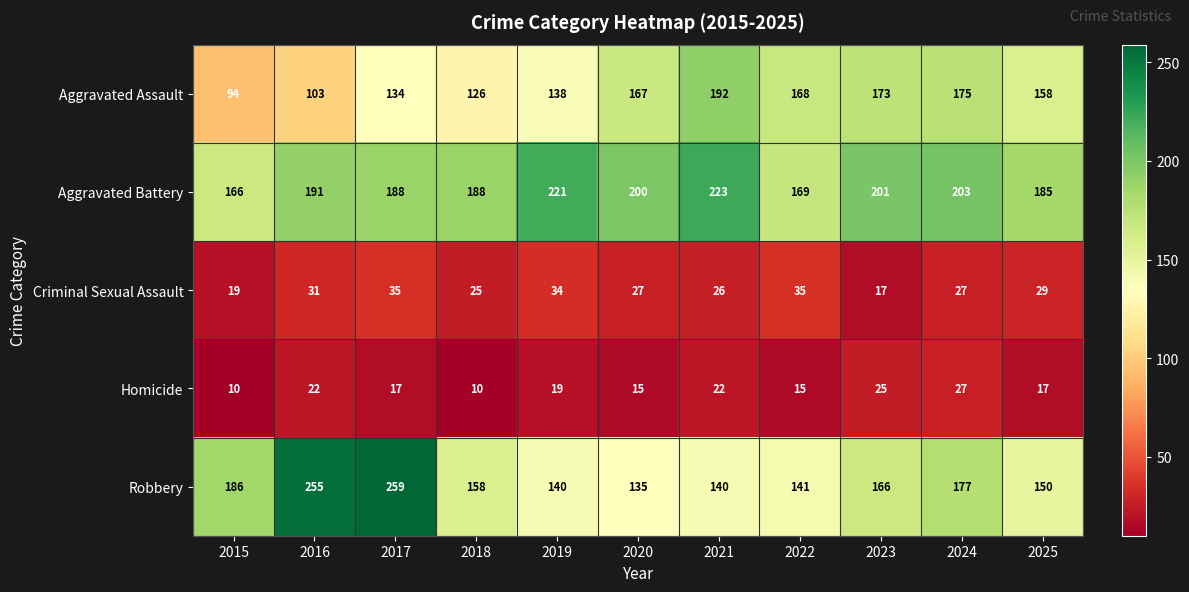

Is it true that Robbery equals 166 at 2023?

True